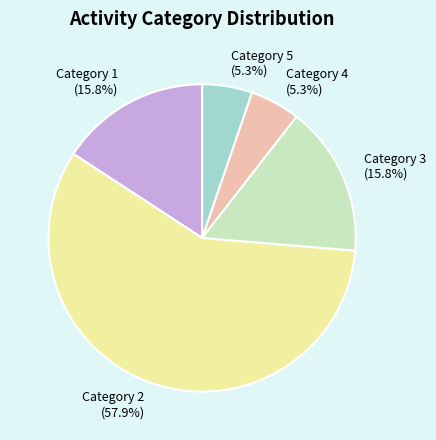

Does Category 1 represent more than half of the total?

No